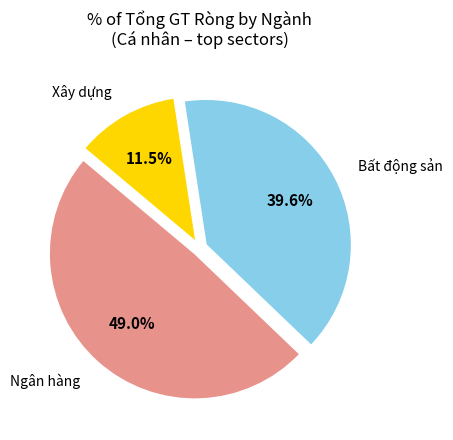

Rank the categories by value from lowest to highest.

Xây dựng, Bất động sản, Ngân hàng